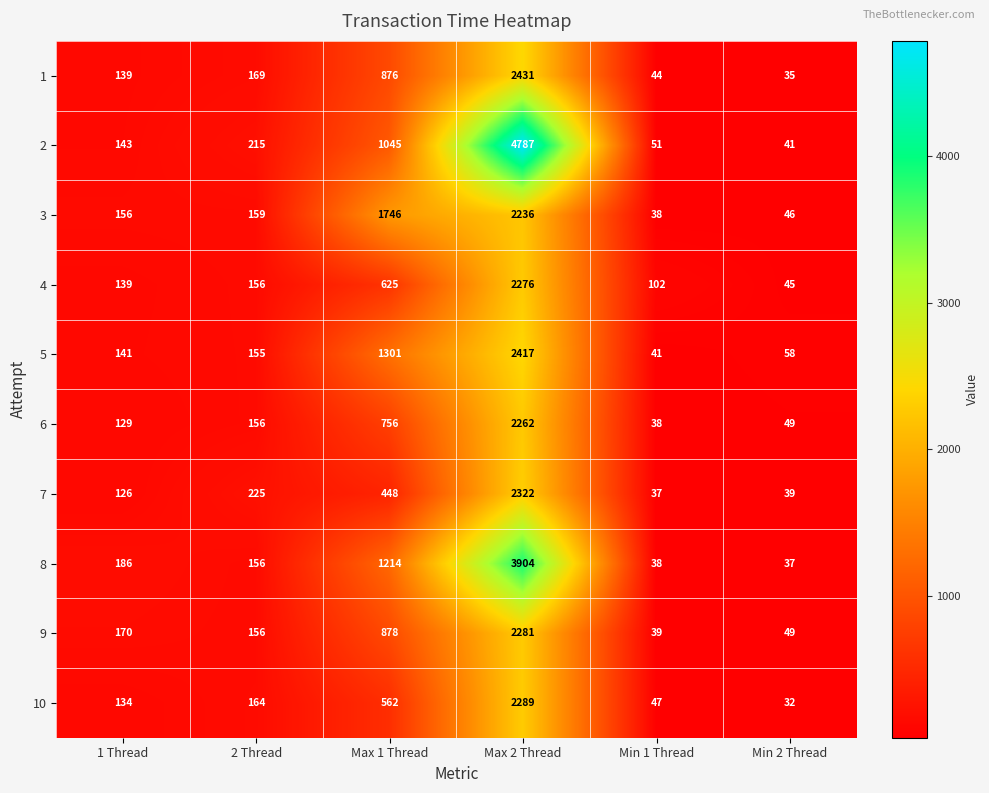

At which category is the sum across all series the highest?

Max 2 Thread